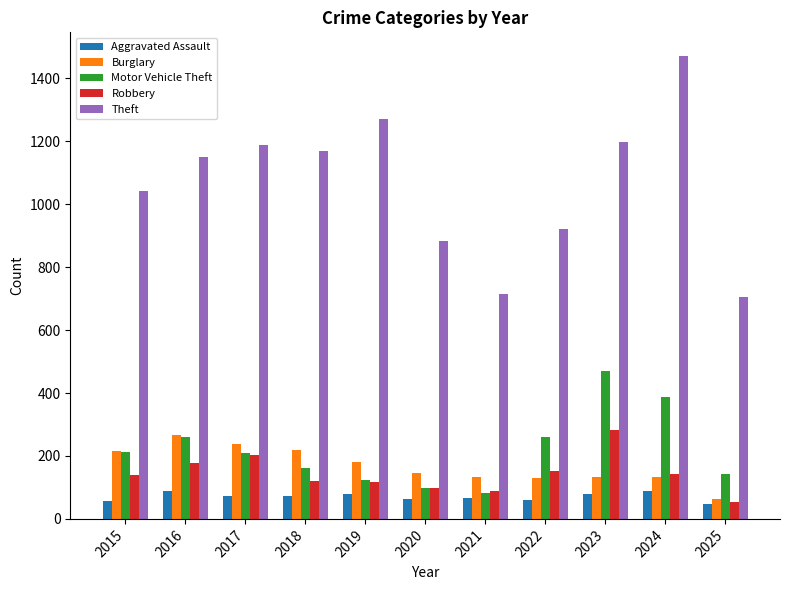

How many bars are there in total?

55